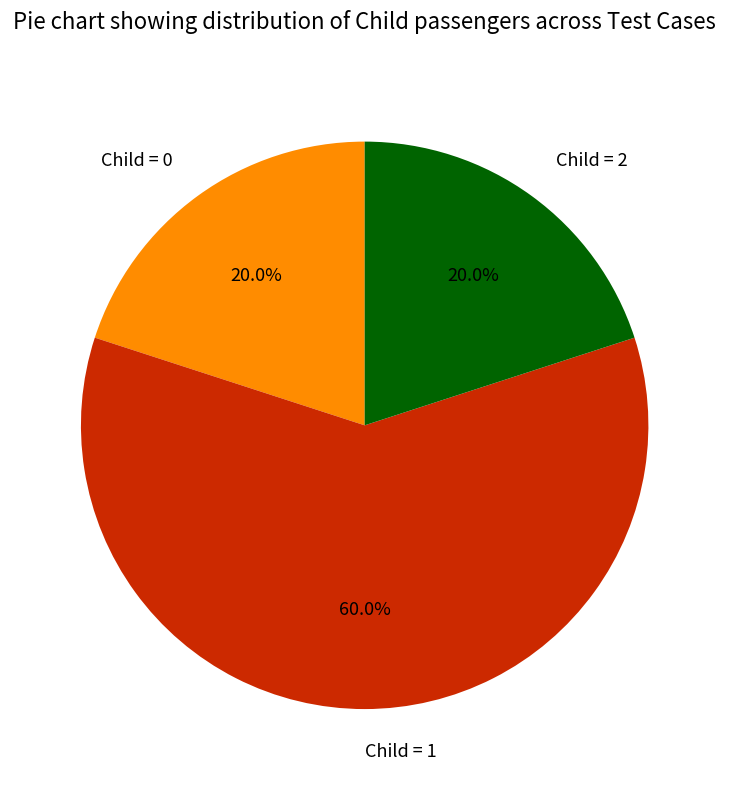

Is there a majority slice in this chart?

Yes